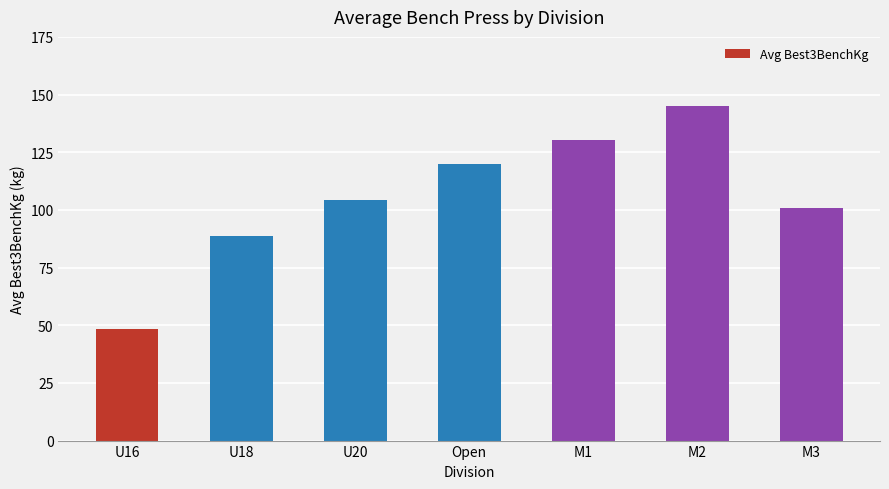

Is it true that the value at M2 is 145.0?

True